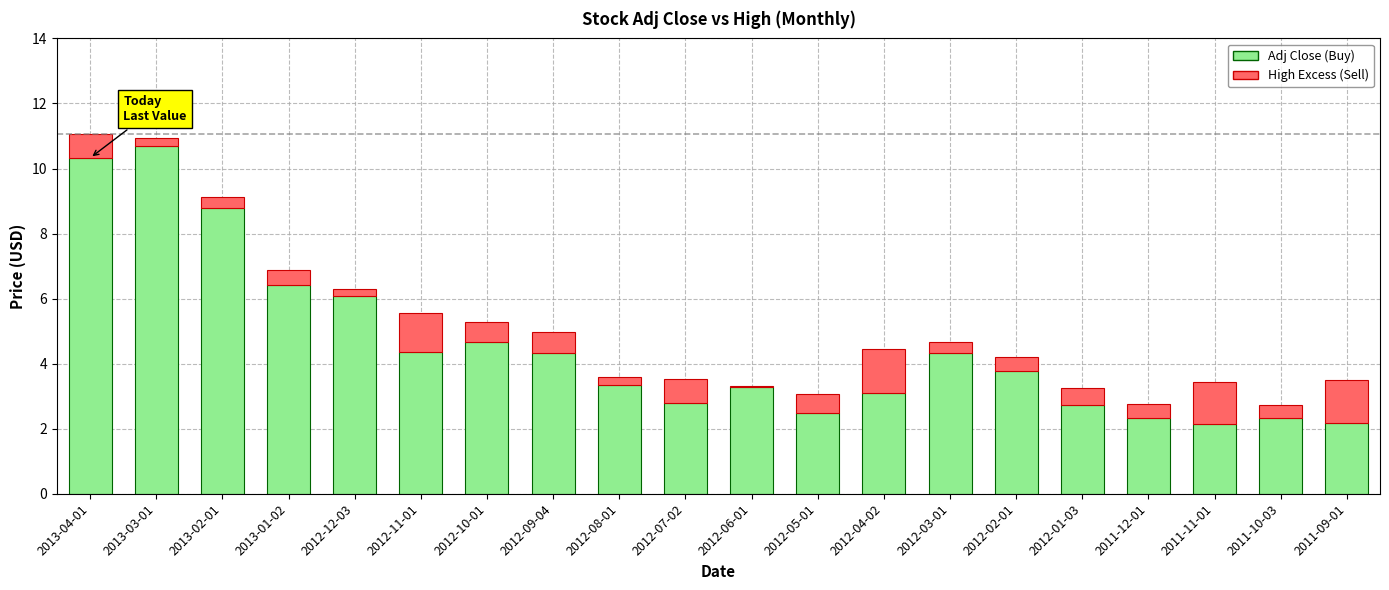

Is it true that Adj Close (Buy) equals 3.1 at 2012-04-02?

True